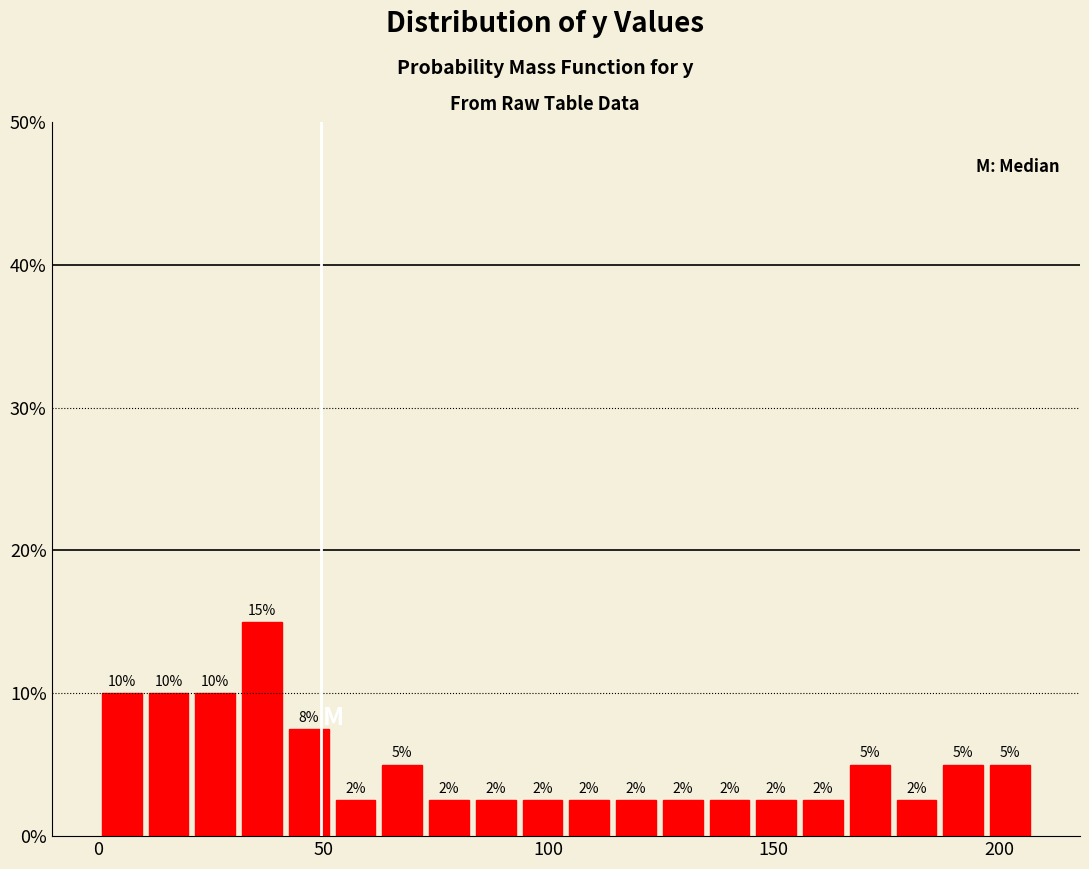

Around what value on the x-axis is the tallest bar? Give the approximate position of its centre, as read against the axis.

35